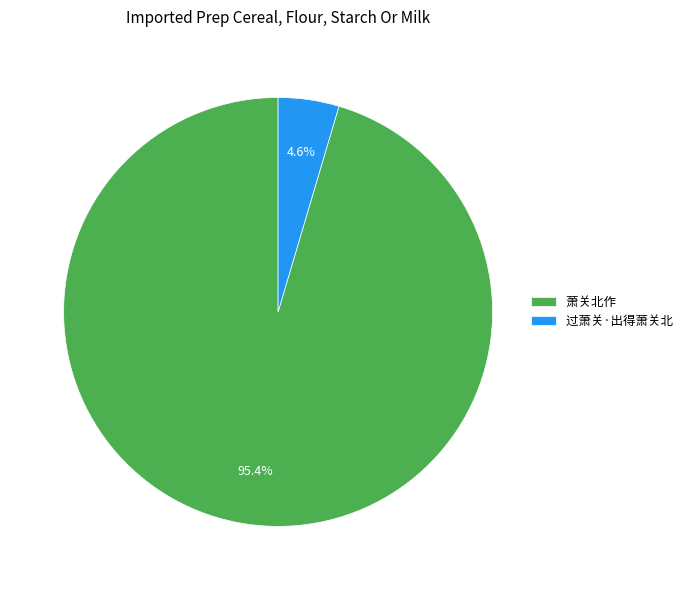

What percentage is the 过萧关·出得萧关北 slice, to the nearest percent?

5%